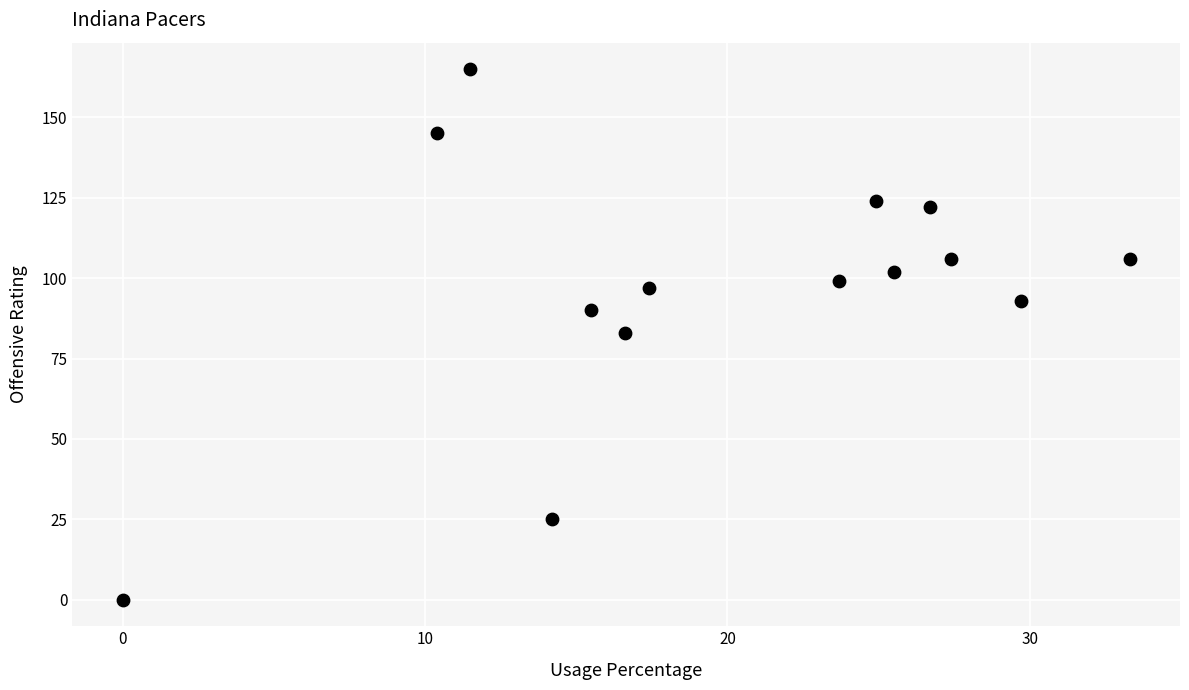

What is the range of Y values (max minus min)?

165